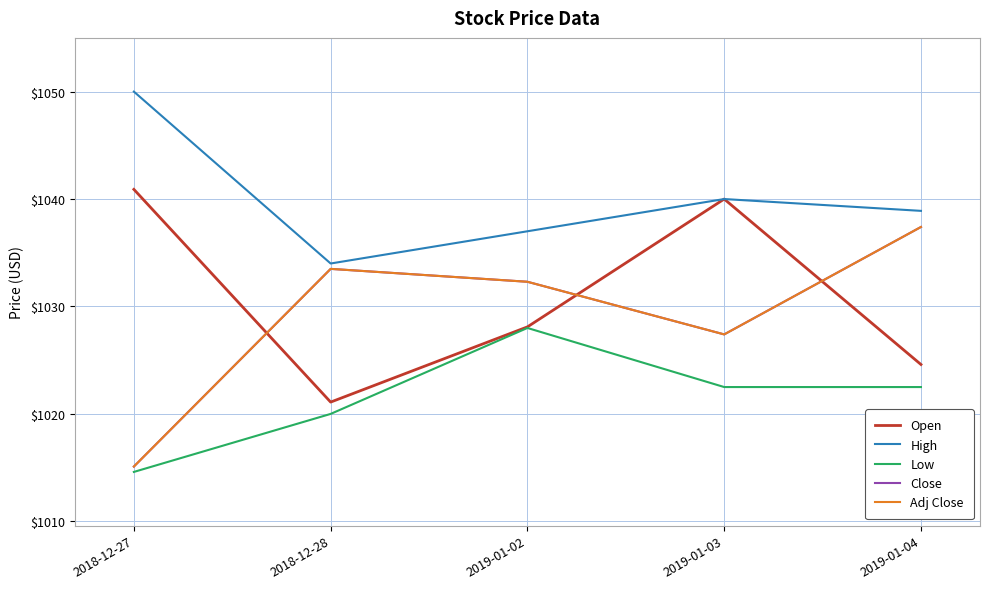

Which category has the lowest value across all series?

2018-12-27